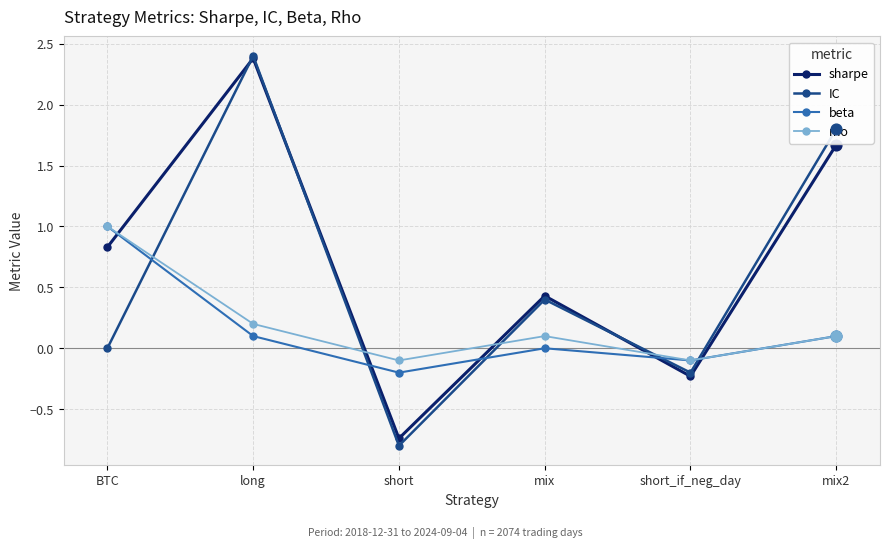

What are all the series names shown in the legend?

sharpe, IC, beta, rho